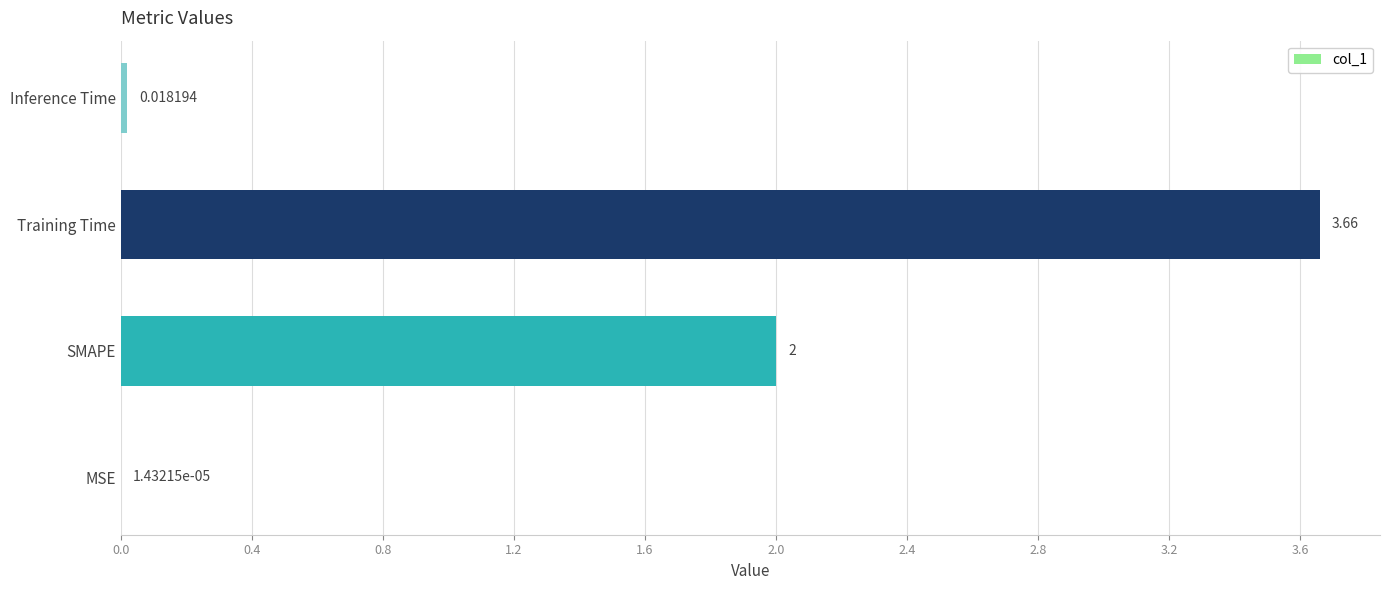

Between MSE and Inference Time, which is larger?

Inference Time